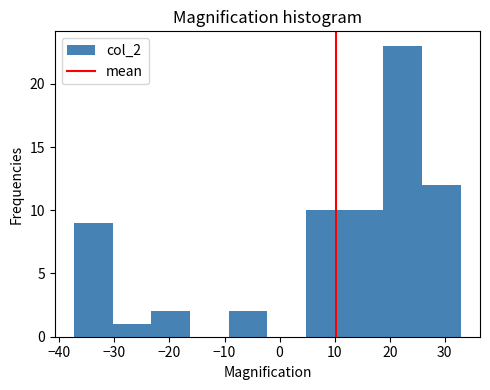

Reading left to right, list every bar in this chart as the range it spans on the x-axis followed by its height. Neither the bar edges nor the heights are printed on the chart, so give them approximately, as read against the axes.

-37 to -30: 9
-30 to -23: 1
-23 to -16: 2
-16 to -9: 0
-9 to -2: 2
-2 to 5: 0
5 to 12: 10
12 to 19: 10
19 to 26: 23
26 to 33: 12